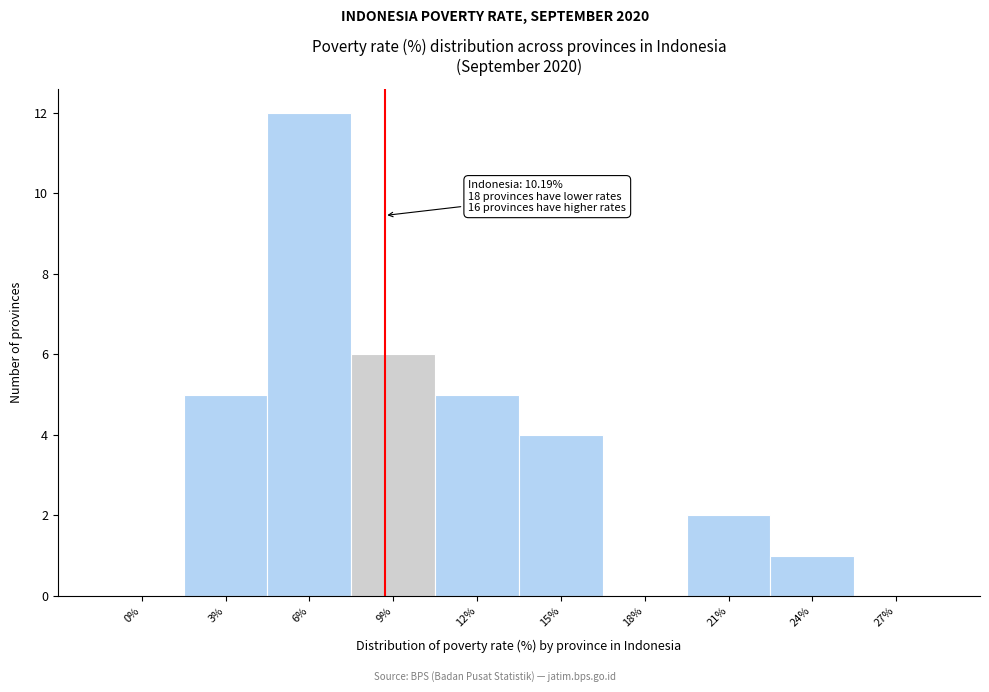

Reading left to right, list all the values displayed in this chart.

0%=0	3%=5	6%=12	9%=6	12%=5	15%=4	18%=0	21%=2	24%=1	27%=0